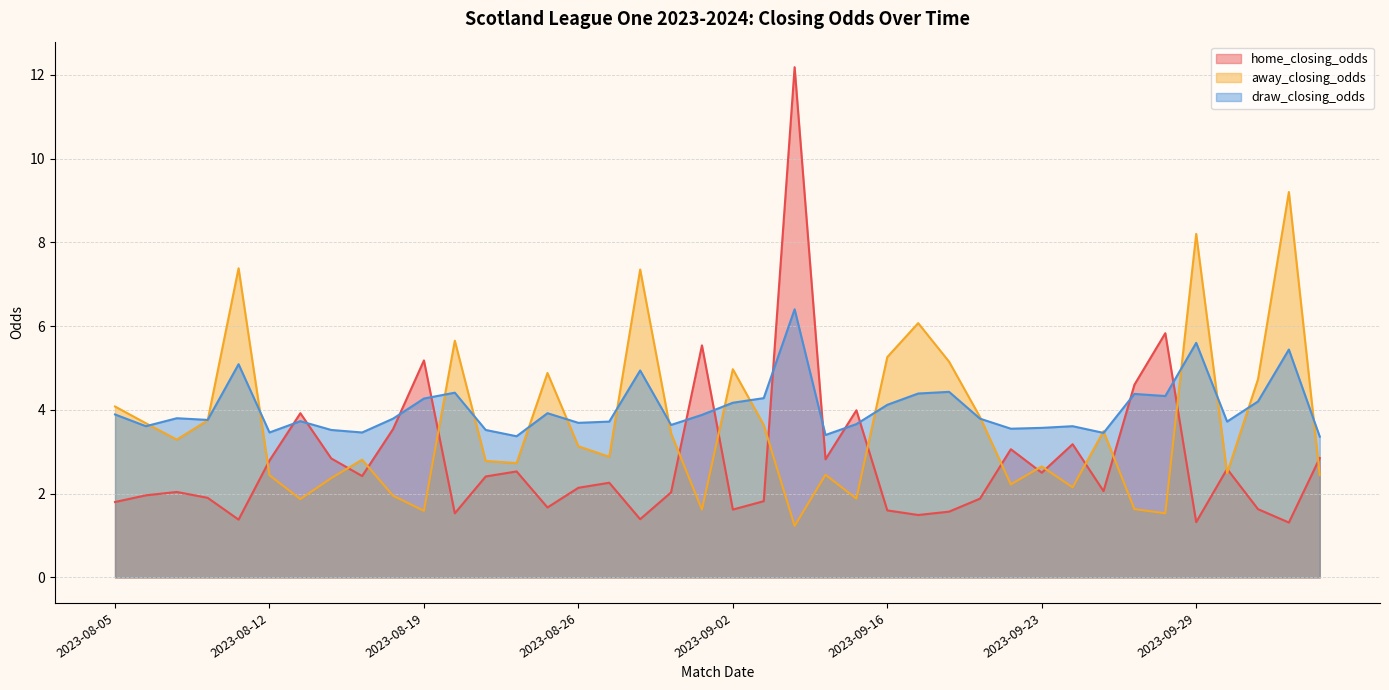

What is the total value across all series at 2023-08-12?

8.7